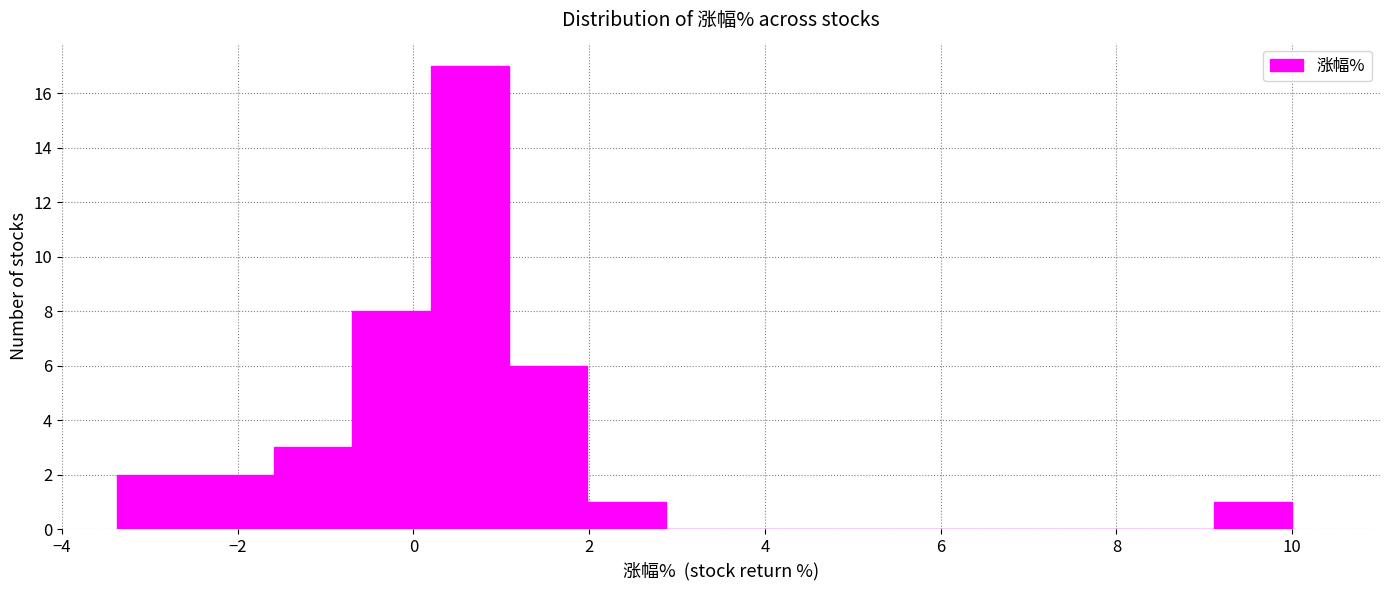

Reading left to right, transcribe this chart: for each bar, give the range it covers on the x-axis and its height. Neither the bar edges nor the heights are printed on the chart, so give them approximately, as read against the axes.

-3.4 to -2.4: 2
-2.4 to -1.6: 2
-1.6 to -0.6: 3
-0.6 to 0.2: 8
0.2 to 1.0: 17
1.0 to 2.0: 6
2.0 to 2.8: 1
2.8 to 3.8: 0
3.8 to 4.6: 0
4.6 to 5.6: 0
5.6 to 6.4: 0
6.4 to 7.4: 0
7.4 to 8.2: 0
8.2 to 9.2: 0
9.2 to 10.0: 1